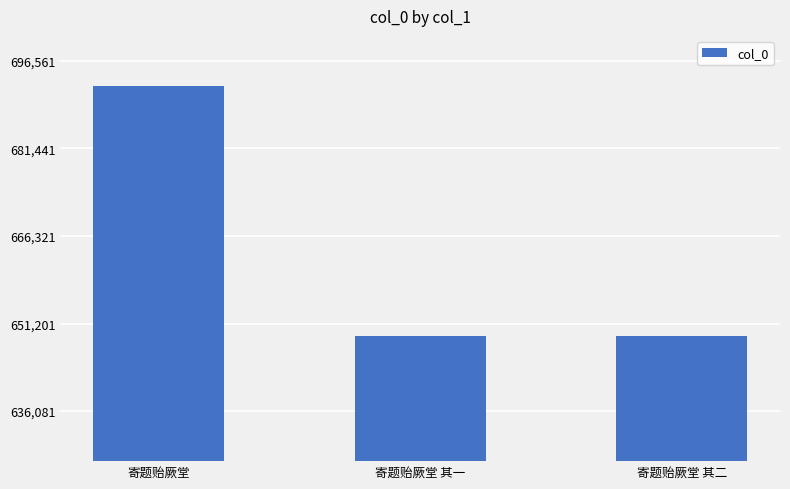

Count the number of data series in this chart.

1